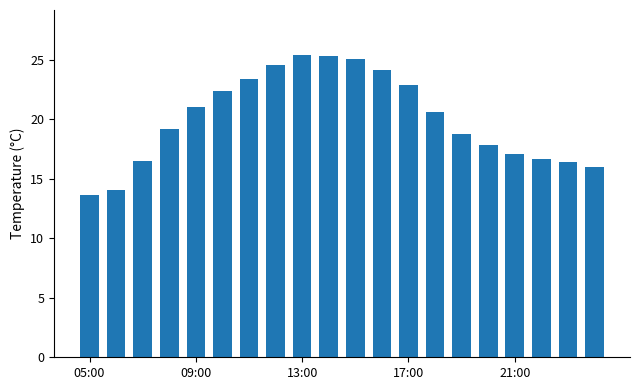

What is the value of the 8th bar from the left?

24.6